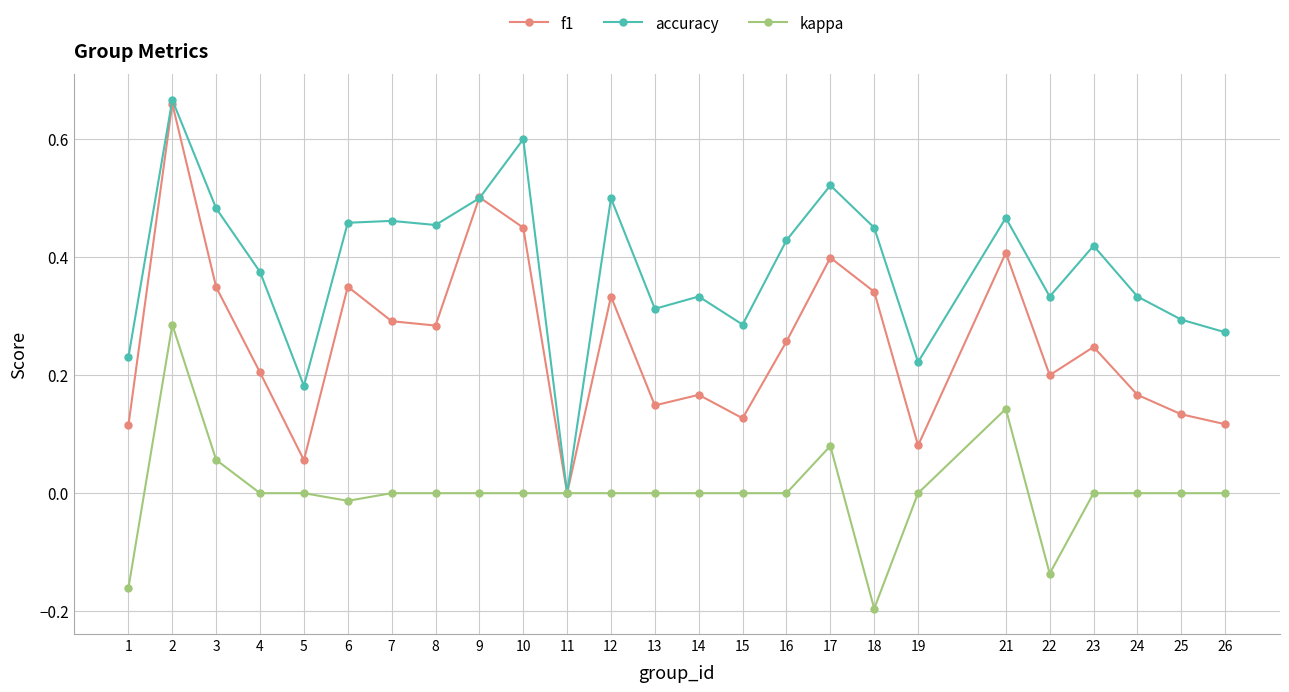

True or false: accuracy has a value of 0.4 at 4.

True